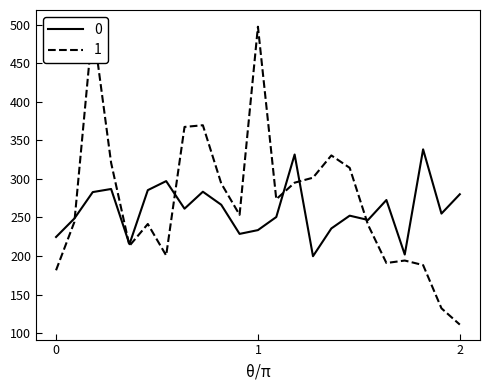

How many intersections are there between 0 and 1?

6